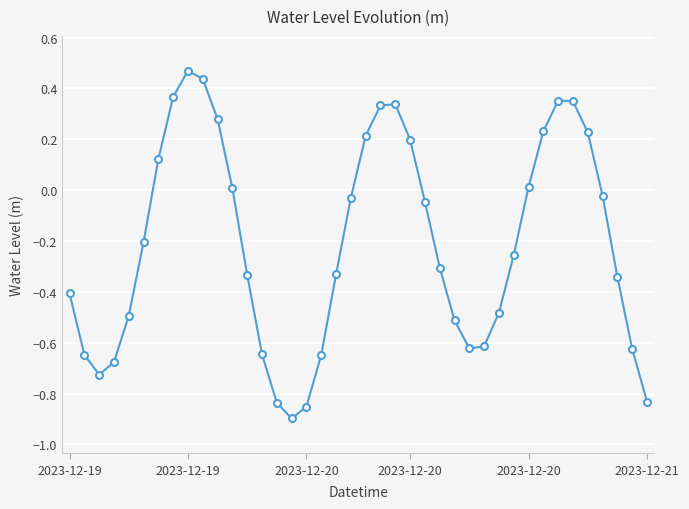

How many interior local valleys (lower than both neighbors) does the data have?

3